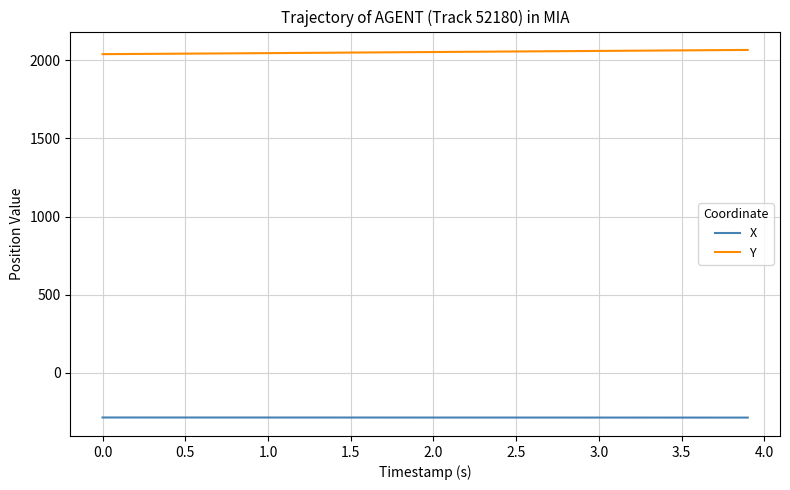

What is the highest value of the Y series?

2066.9